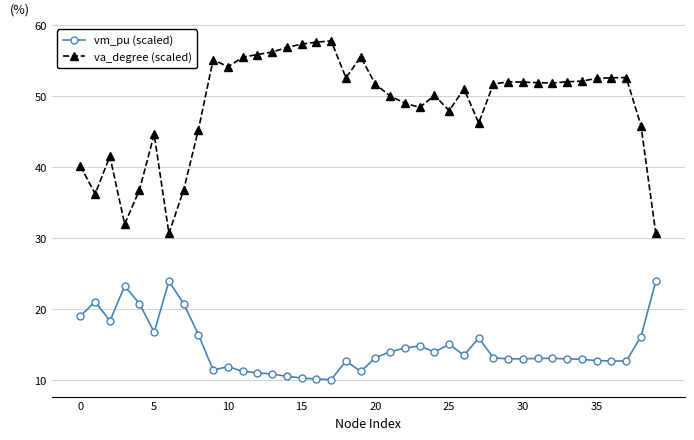

How many data points does each series have?

40